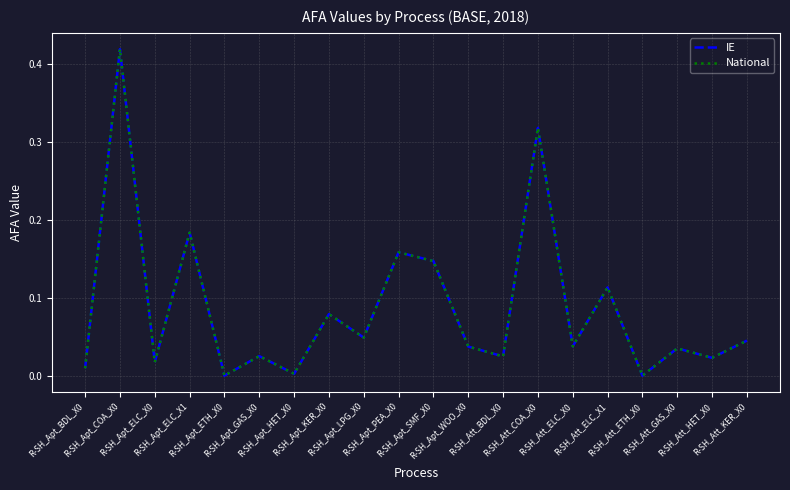

Is this an area chart (filled region under the line)?

No